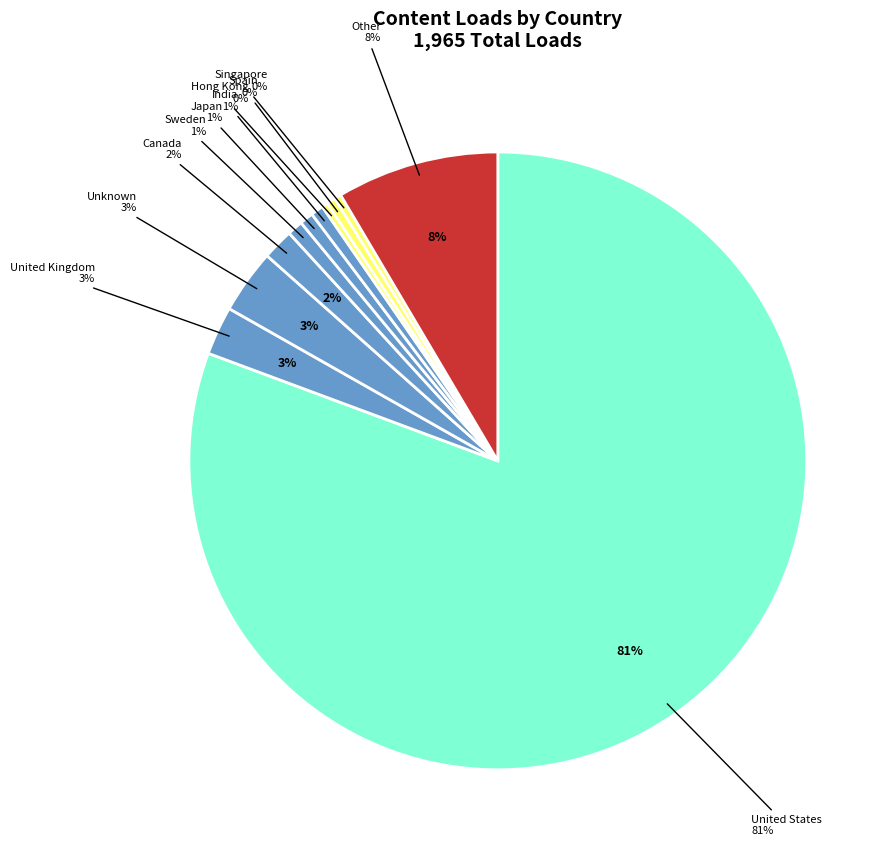

What is the ratio of the value at Canada to the value at Unknown?

0.5